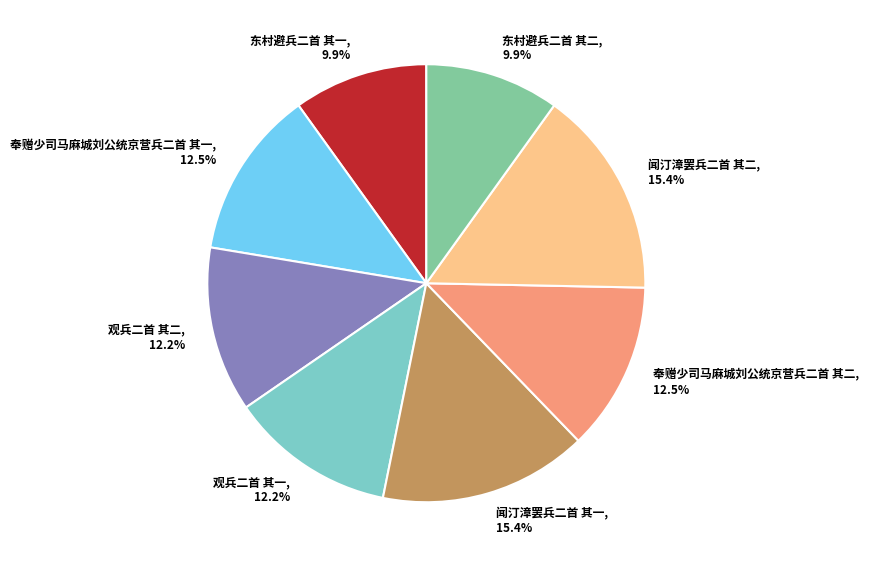

Between 东村避兵二首 其一 and 观兵二首 其二, which is larger?

观兵二首 其二